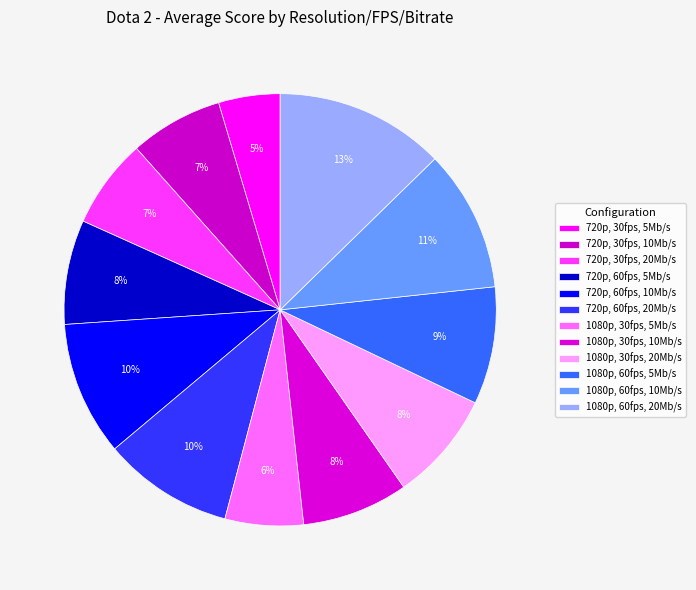

How many slices are in this pie chart?

12